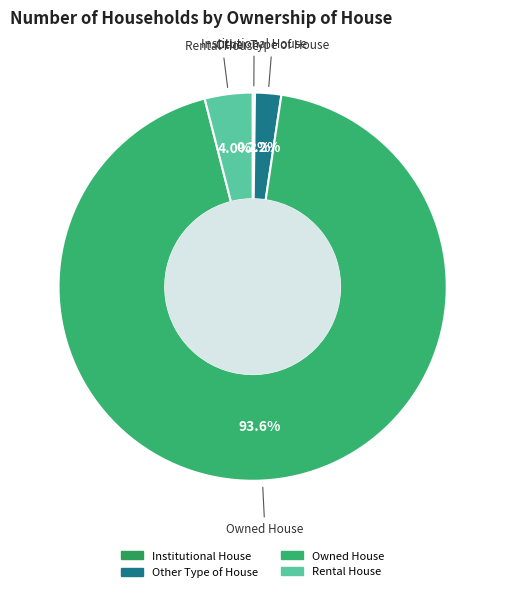

The Other Type of House slice represents 11% of the pie. True or false?

False